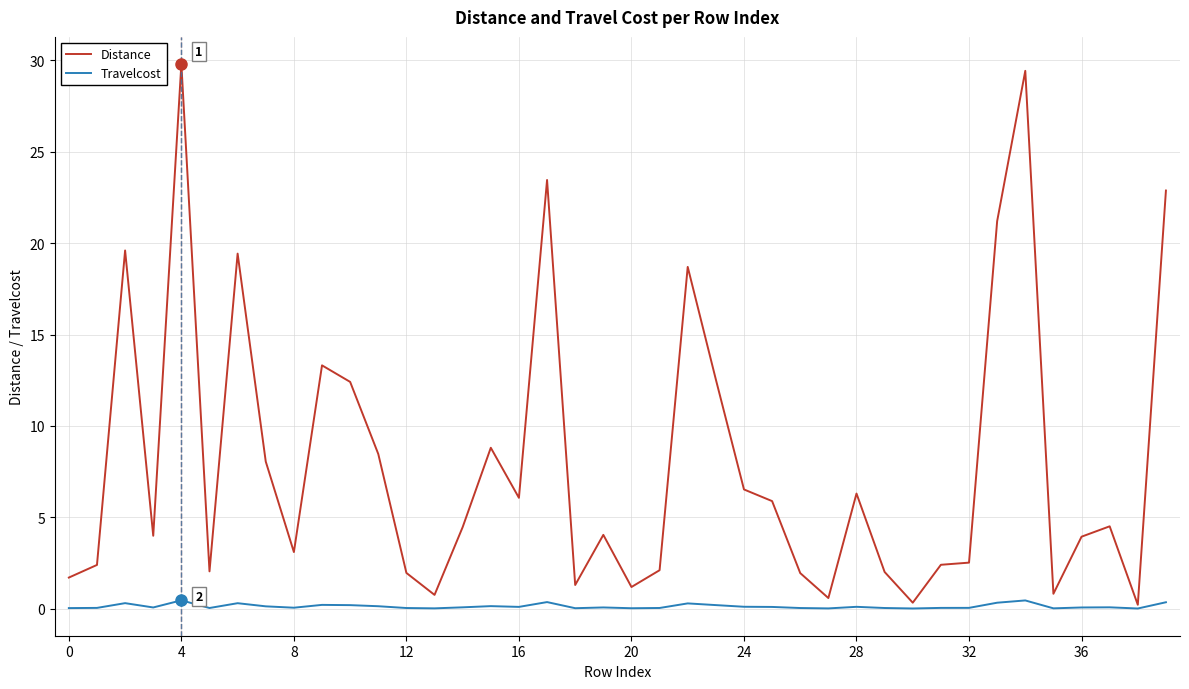

What is the maximum value shown in the chart?

29.8